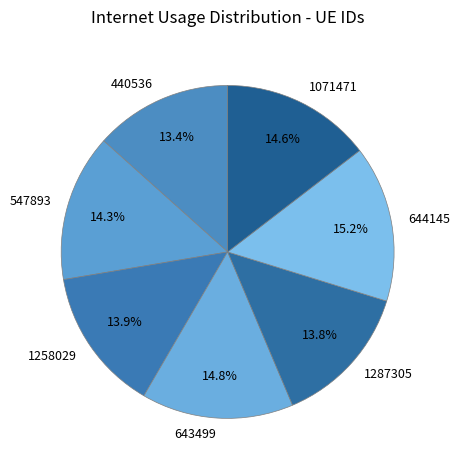

How many segments does this pie chart have?

7